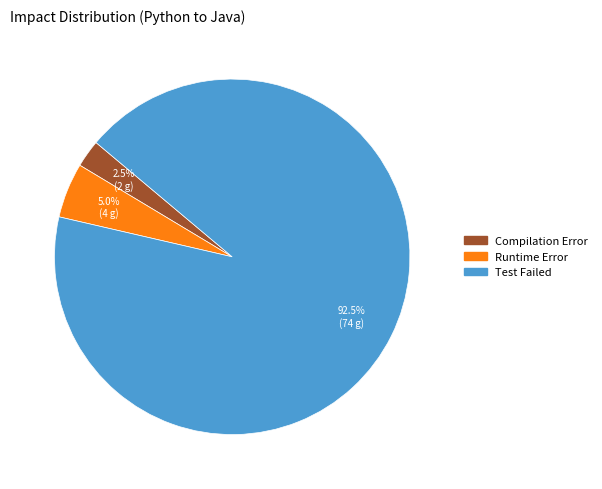

Which has a higher value, Runtime Error or Test Failed?

Test Failed